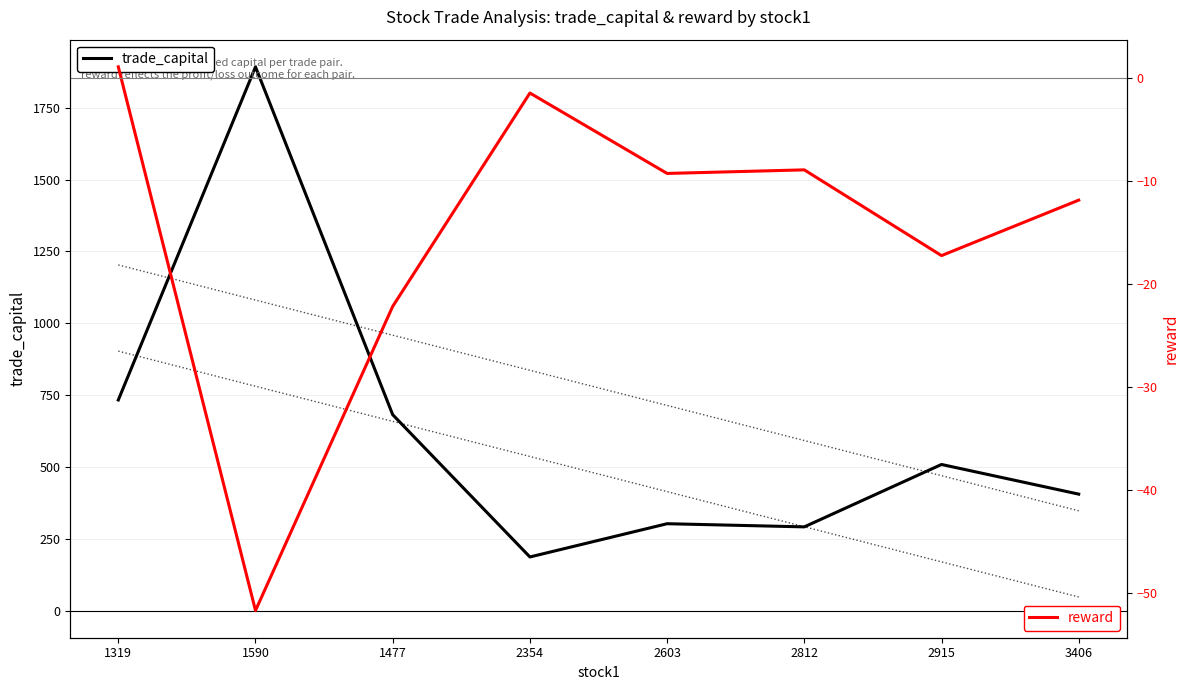

At which label does trade_capital first exceed 508?

1319